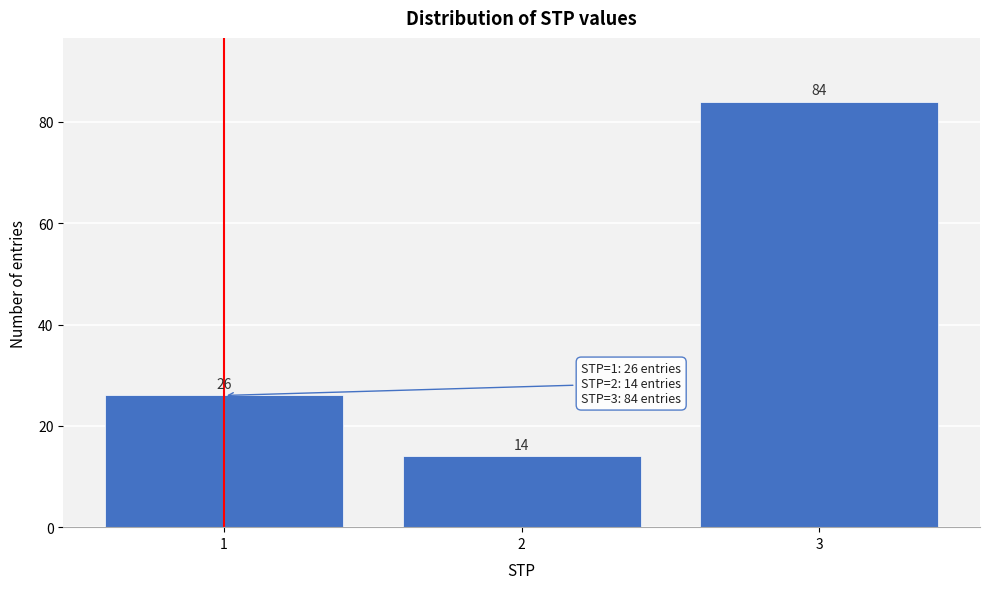

Reading left to right, what are all the values shown in this chart?

26	14	84